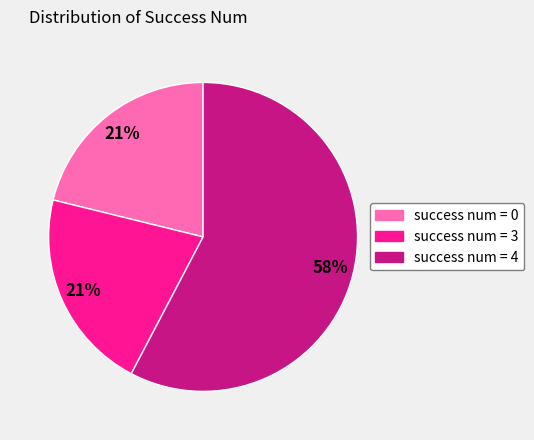

Which has a higher value, success num = 3 or success num = 4?

success num = 4